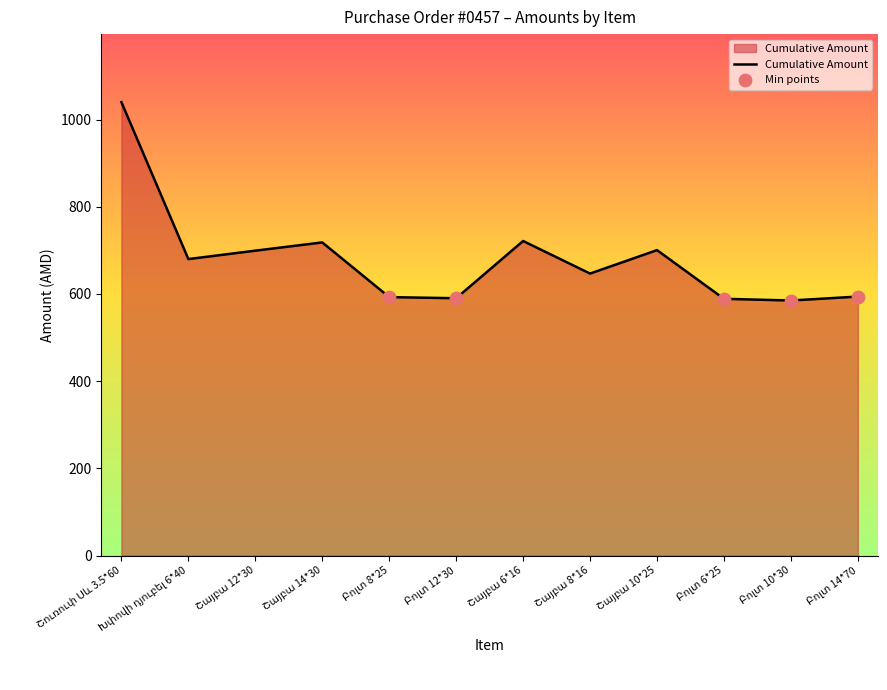

What is the greatest value displayed?

1040.0